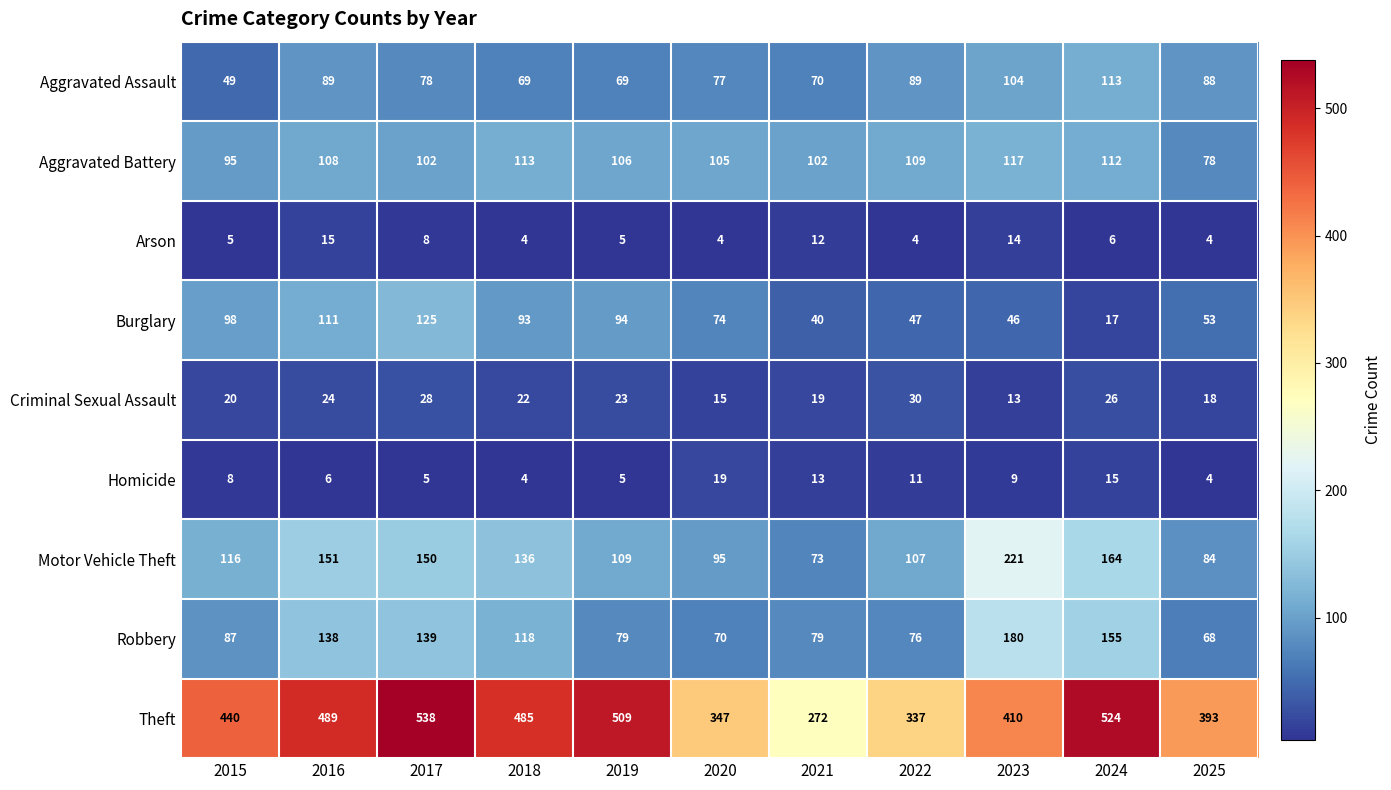

The Homicide series shows 9 at 2023. True or false?

True